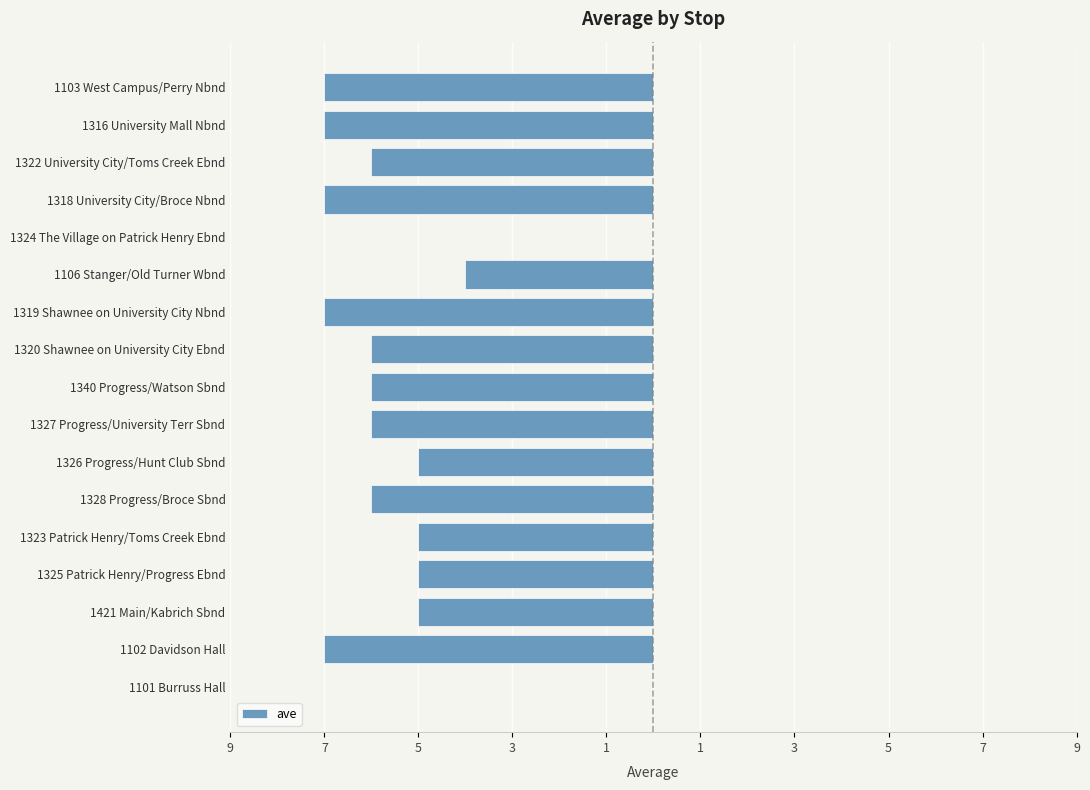

Are the bars horizontal?

Yes